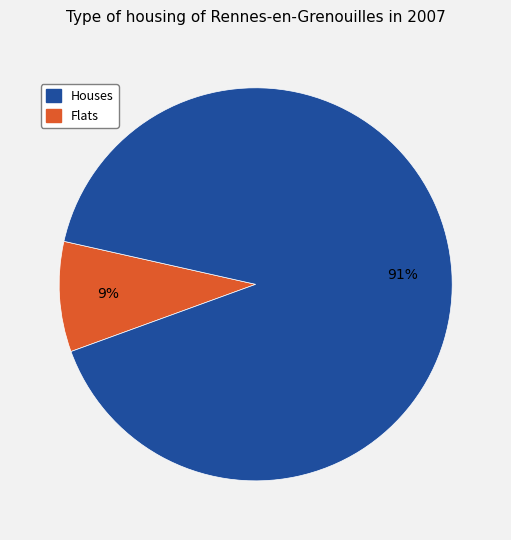

To the nearest percent, what is the average slice percentage?

50%